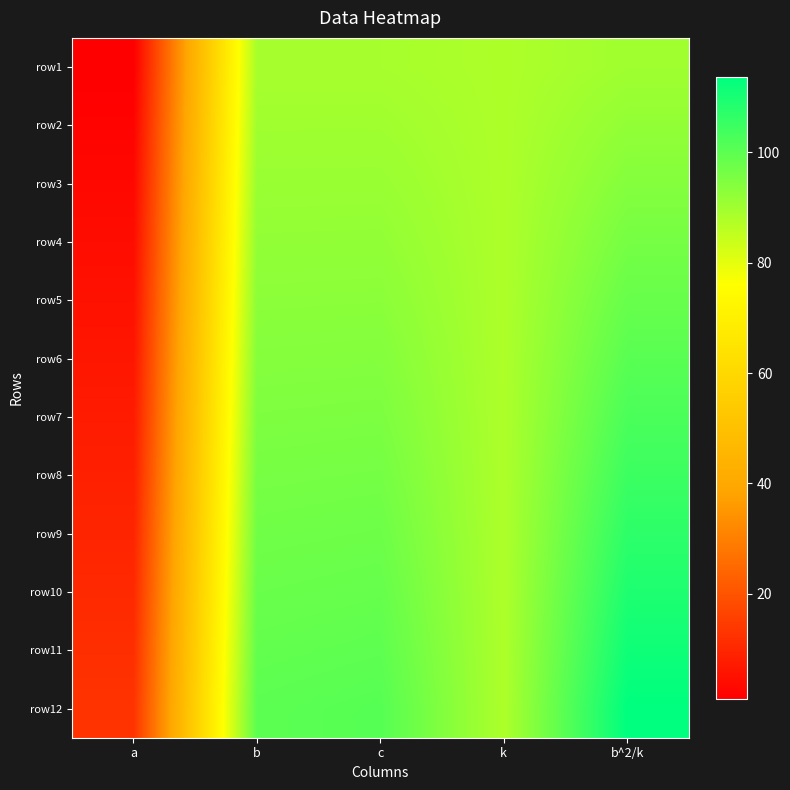

At which category does the chart reach its peak across all series?

b^2/k